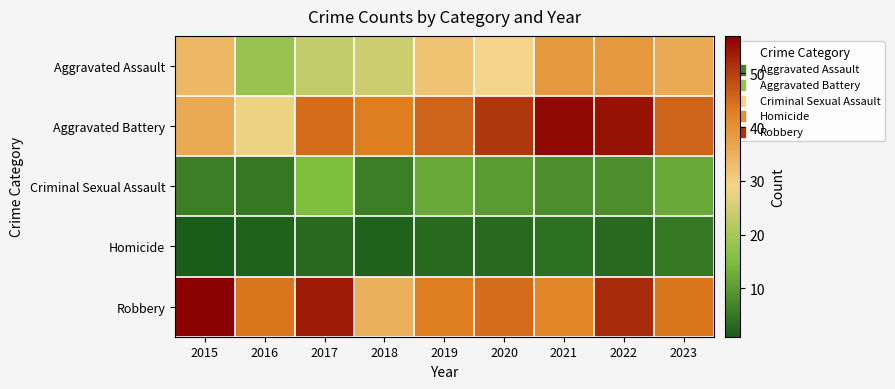

What is the total value across all series at 2015?

134